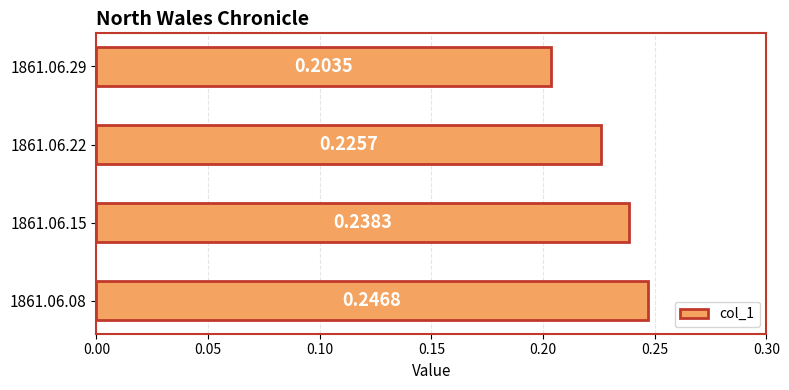

List the labels in order of value, smallest first.

1861.06.29, 1861.06.22, 1861.06.15, 1861.06.08